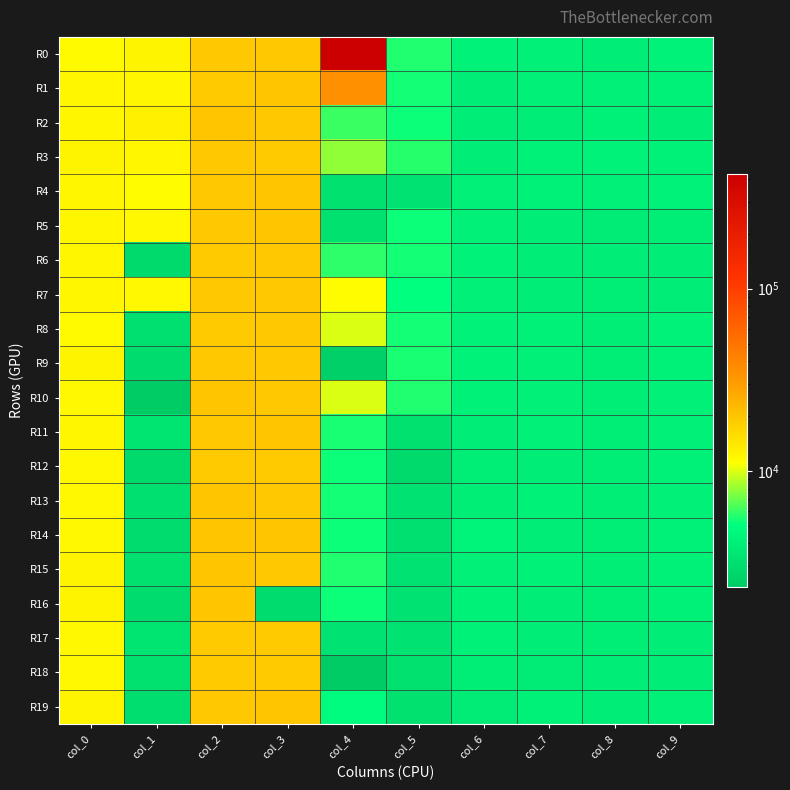

Reading right to left, extract all data points from this chart.

R0: col_9=4209	col_8=3949	col_7=4040	col_6=4186	col_5=5638	col_4=427196	col_3=19276	col_2=19570	col_1=12336	col_0=11648
R1: col_9=4127	col_8=4070	col_7=4072	col_6=3978	col_5=5388	col_4=34768	col_3=19872	col_2=19167	col_1=12072	col_0=12104
R2: col_9=3984	col_8=4157	col_7=3995	col_6=4000	col_5=5255	col_4=6100	col_3=19555	col_2=19771	col_1=12963	col_0=12075
R3: col_9=4164	col_8=4202	col_7=4096	col_6=3976	col_5=5737	col_4=7891	col_3=19172	col_2=19557	col_1=12173	col_0=12312
R4: col_9=4220	col_8=4071	col_7=4084	col_6=4006	col_5=3293	col_4=3237	col_3=19657	col_2=19261	col_1=11555	col_0=12196
R5: col_9=3892	col_8=3769	col_7=3989	col_6=4002	col_5=5322	col_4=3248	col_3=19673	col_2=19279	col_1=11915	col_0=12230
R6: col_9=3967	col_8=3938	col_7=3987	col_6=4188	col_5=5363	col_4=5780	col_3=19503	col_2=18913	col_1=2910	col_0=12160
R7: col_9=3987	col_8=3894	col_7=3995	col_6=4016	col_5=5031	col_4=11415	col_3=19516	col_2=19576	col_1=11936	col_0=12103
R8: col_9=4226	col_8=3900	col_7=4165	col_6=4221	col_5=5421	col_4=9921	col_3=19592	col_2=18940	col_1=3146	col_0=11720
R9: col_9=4100	col_8=3897	col_7=4011	col_6=4212	col_5=5481	col_4=2470	col_3=19270	col_2=19531	col_1=3011	col_0=12491
R10: col_9=4052	col_8=3898	col_7=4043	col_6=4098	col_5=5611	col_4=9974	col_3=19548	col_2=19786	col_1=2314	col_0=11953
R11: col_9=4014	col_8=3892	col_7=4002	col_6=3994	col_5=3216	col_4=5446	col_3=19679	col_2=19550	col_1=3383	col_0=12174
R12: col_9=4108	col_8=3914	col_7=3985	col_6=3916	col_5=2908	col_4=5287	col_3=19068	col_2=19029	col_1=2871	col_0=11891
R13: col_9=4007	col_8=3893	col_7=4136	col_6=3890	col_5=3286	col_4=5328	col_3=19246	col_2=19650	col_1=3138	col_0=12023
R14: col_9=4091	col_8=3876	col_7=3991	col_6=4258	col_5=3166	col_4=5268	col_3=19653	col_2=19681	col_1=3019	col_0=11970
R15: col_9=4128	col_8=3914	col_7=4102	col_6=4076	col_5=3281	col_4=5615	col_3=19369	col_2=19653	col_1=3260	col_0=12423
R16: col_9=4106	col_8=3889	col_7=3984	col_6=4127	col_5=3287	col_4=5218	col_3=3011	col_2=19956	col_1=3018	col_0=12506
R17: col_9=4000	col_8=3864	col_7=3989	col_6=4102	col_5=3276	col_4=3293	col_3=18958	col_2=19157	col_1=3385	col_0=11984
R18: col_9=3978	col_8=3971	col_7=3798	col_6=3892	col_5=3239	col_4=2307	col_3=19184	col_2=19017	col_1=3260	col_0=11894
R19: col_9=4080	col_8=4001	col_7=4093	col_6=3772	col_5=3211	col_4=4868	col_3=19752	col_2=19602	col_1=3115	col_0=12422